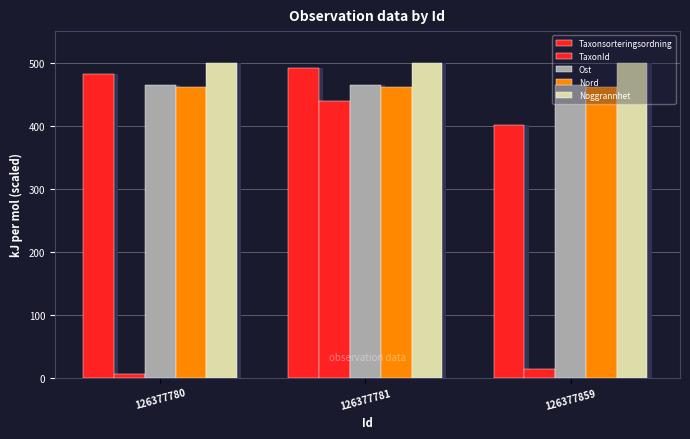

Which series has the largest total across all categories?

Noggrannhet